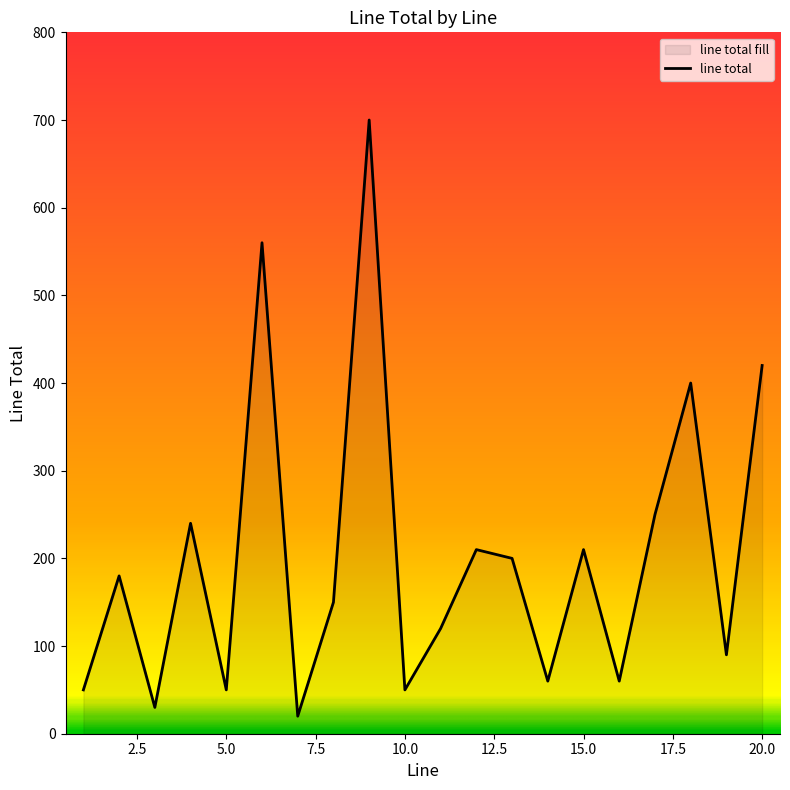

What is the sum of the values at 20.0 and 15.0?

630